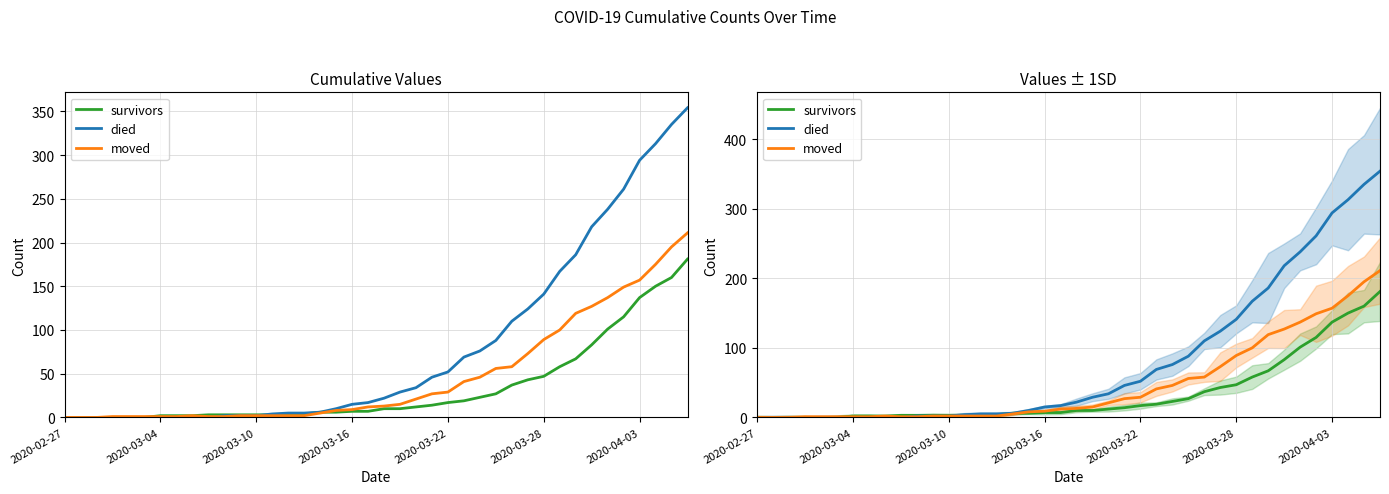

How many values in died are above zero?

30